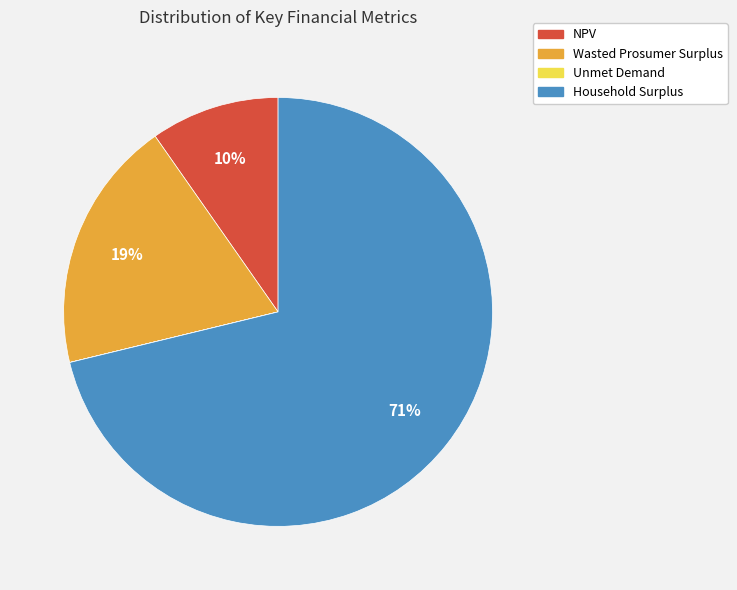

What is the ratio of the value at Wasted Prosumer Surplus to the value at Household Surplus?

0.3